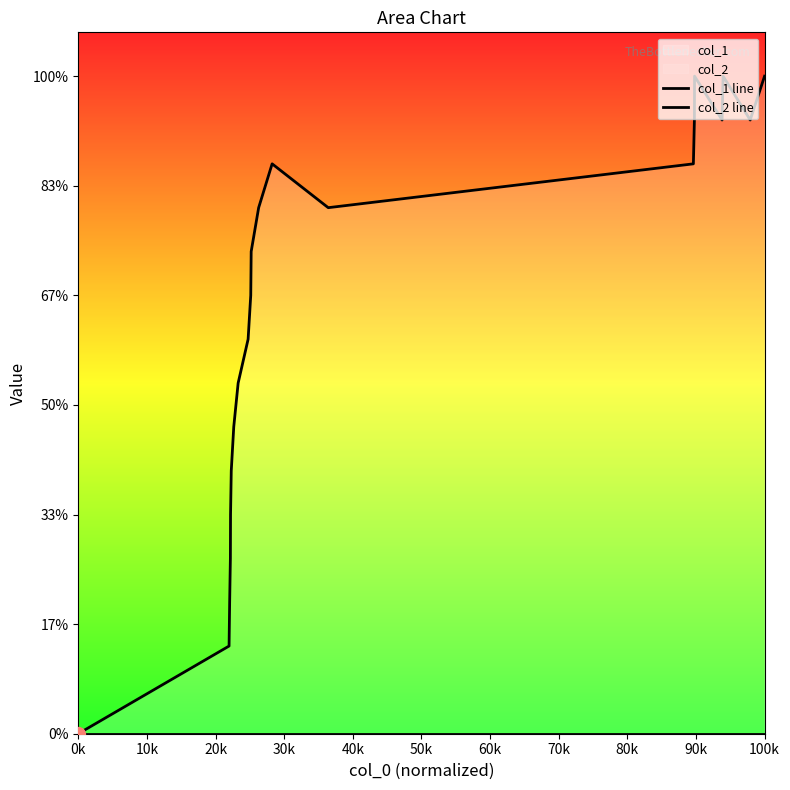

What is the total value across all series at 10k?

2